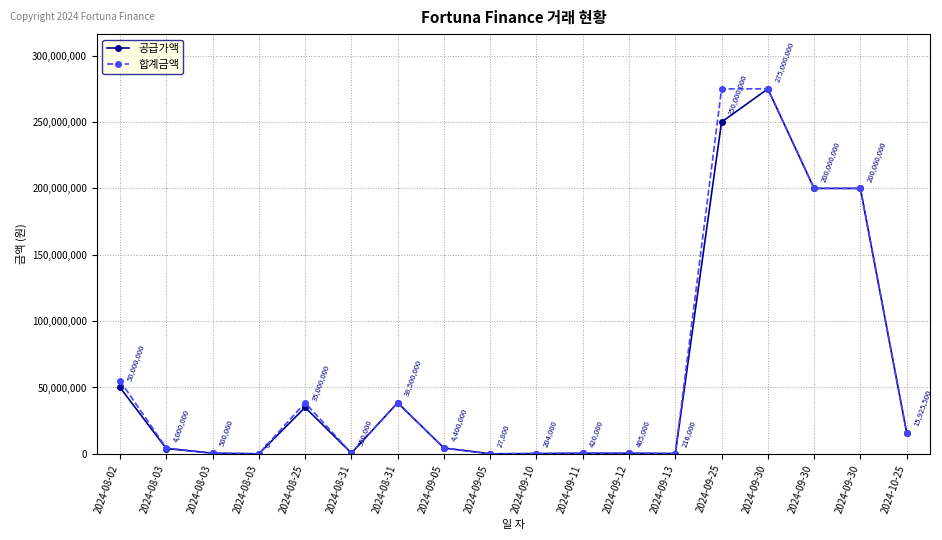

What are all the series names shown in the legend?

공급가액, 합계금액